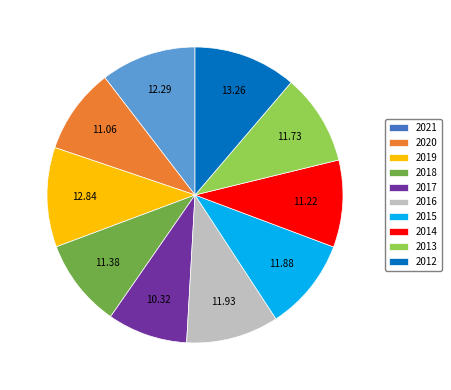

Between 2017 and 2019, which is larger?

2019